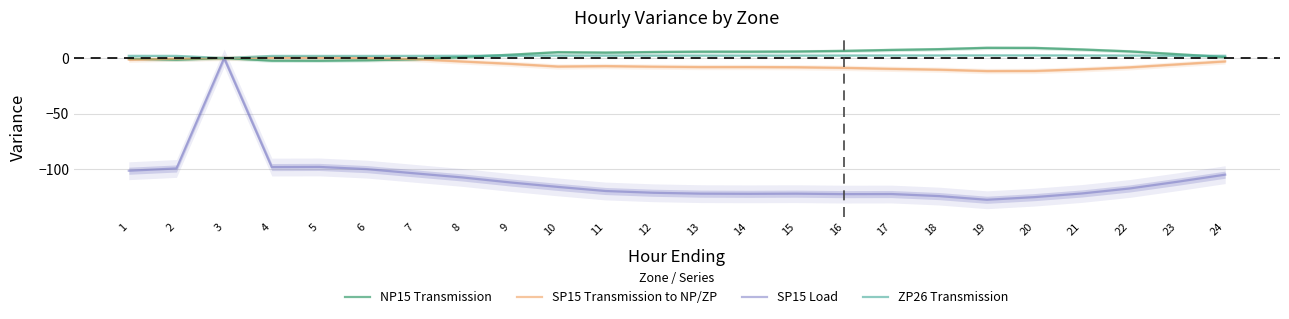

Reading left to right, list all the values displayed in this chart.

NP15 Transmission: 1=-0.5	2=-1.4	3=0.0	4=-2.3	5=-2.4	6=-2.0	7=-1.1	8=1.0	9=3.0	10=5.3	11=4.9	12=5.4	13=5.8	14=5.8	15=5.9	16=6.5	17=7.3	18=8.0	19=9.2	20=9.1	21=7.7	22=6.0	23=3.5	24=0.9
SP15 Transmission to NP/ZP: 1=-1.5	2=-0.5	3=0.0	4=0.4	5=0.5	6=0.0	7=-0.9	8=-3.0	9=-5.1	10=-7.5	11=-7.2	12=-7.7	13=-8.0	14=-8.0	15=-8.2	16=-8.8	17=-9.7	18=-10.4	19=-11.6	20=-11.5	21=-10.1	22=-8.3	23=-5.6	24=-3.0
SP15 Load: 1=-101.2	2=-99.2	3=0.0	4=-97.9	5=-97.8	6=-99.8	7=-103.6	8=-107.3	9=-111.7	10=-115.7	11=-119.4	12=-121.0	13=-121.8	14=-122.0	15=-121.8	16=-122.2	17=-122.1	18=-124.0	19=-127.3	20=-124.9	21=-121.6	22=-117.1	23=-111.1	24=-104.7
ZP26 Transmission: 1=2.0	2=2.0	3=0.0	4=1.9	5=1.9	6=1.9	7=2.0	8=2.1	9=2.1	10=2.2	11=2.2	12=2.2	13=2.3	14=2.3	15=2.3	16=2.3	17=2.3	18=2.4	19=2.4	20=2.4	21=2.3	22=2.3	23=2.2	24=2.1